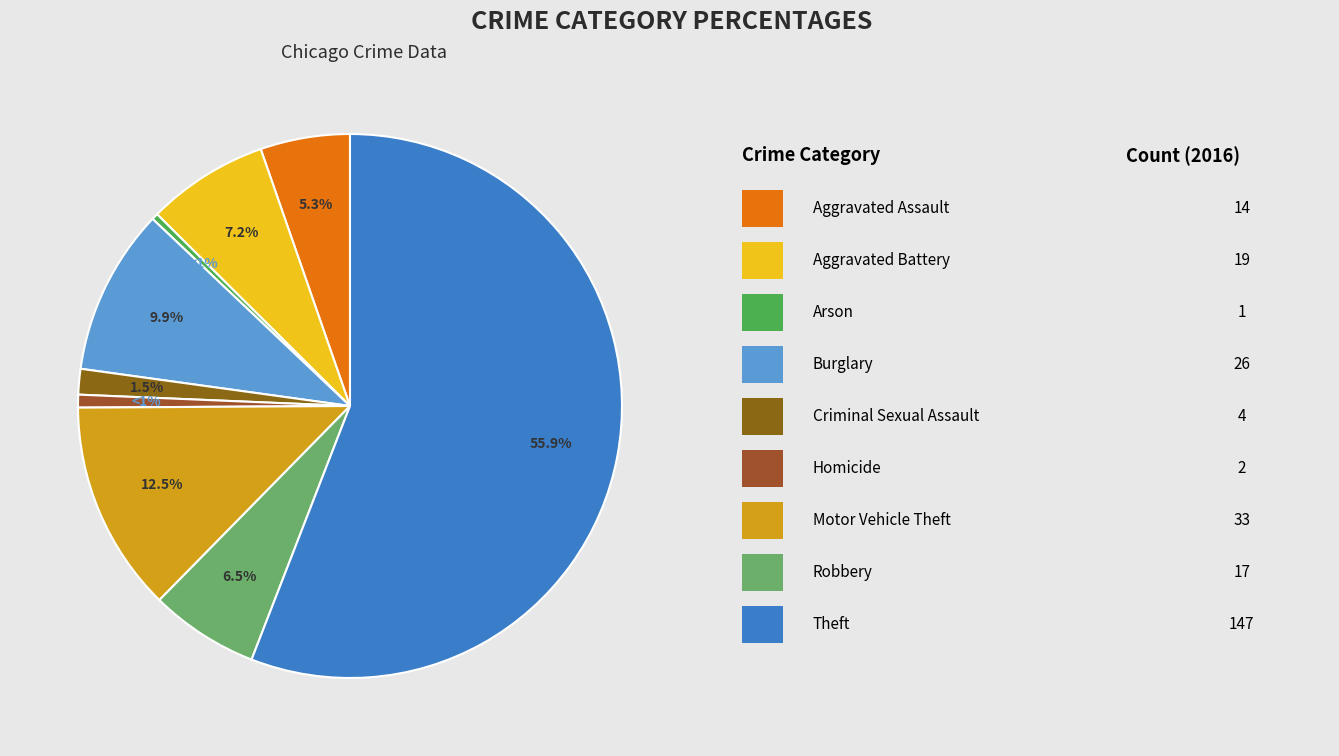

How many slices are in this pie chart?

9